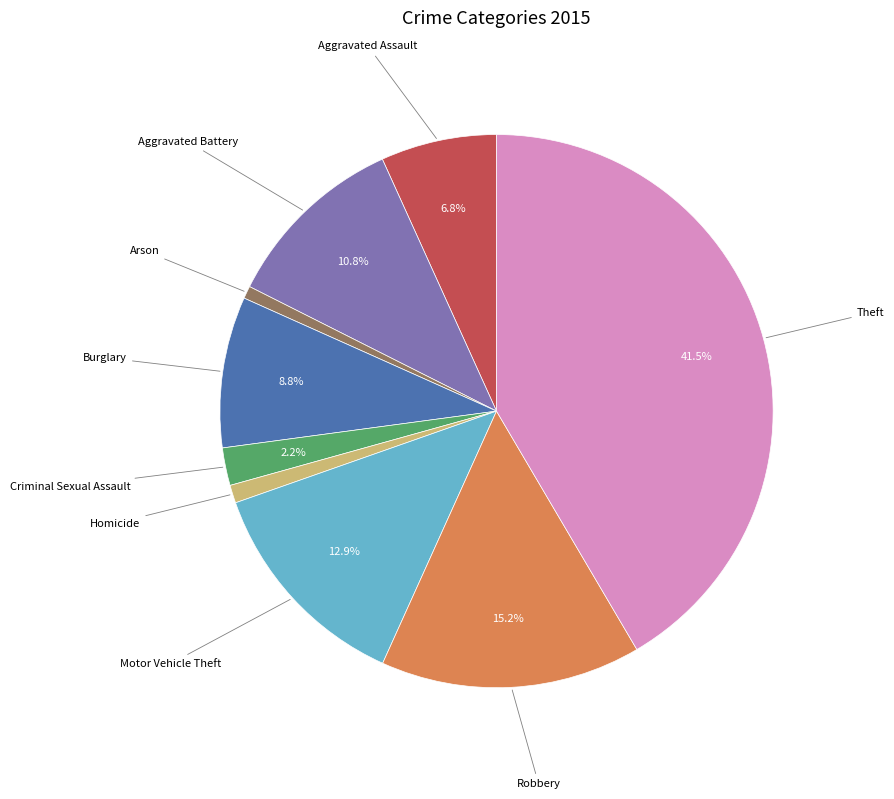

Approximately how many times larger is the value at Homicide compared to Aggravated Battery?

0.1